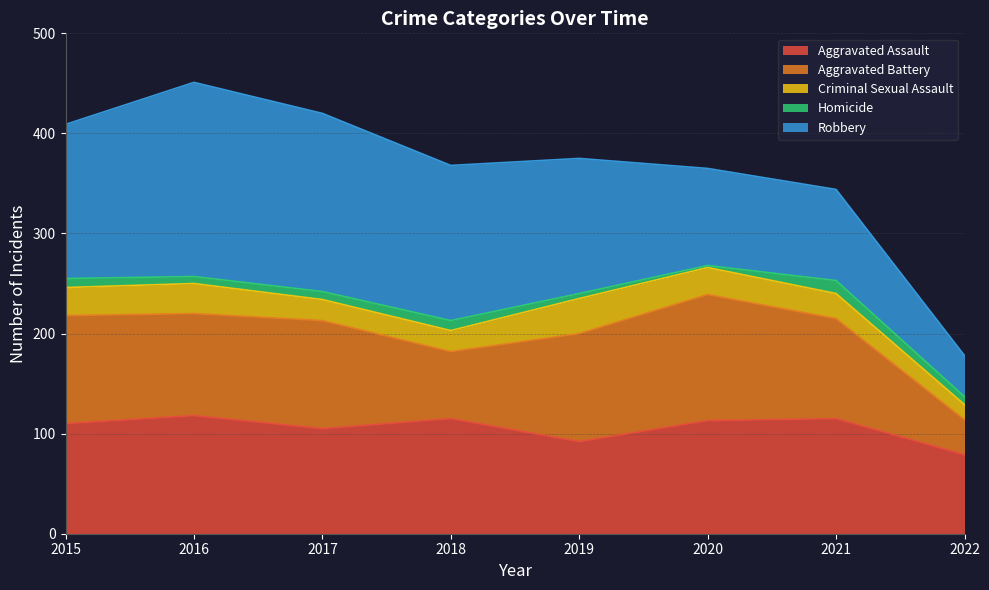

True or false: Aggravated Battery and Criminal Sexual Assault intersect in this chart.

False